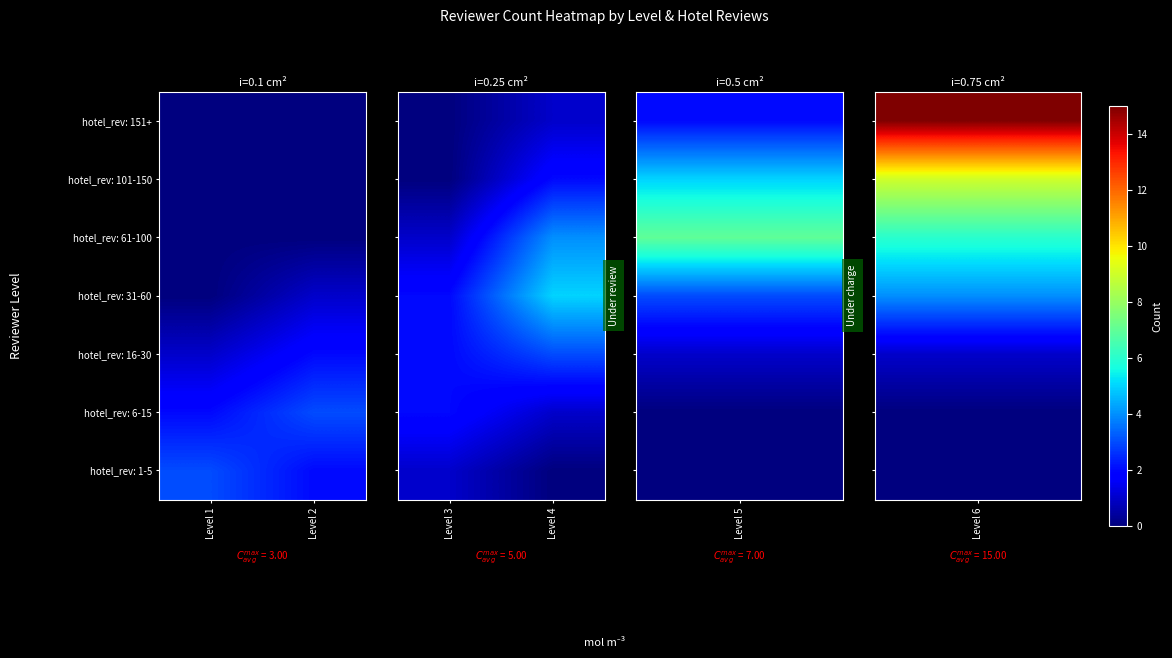

The value of hotel_rev: 31-60 at Level 4 is 3. True or false?

False